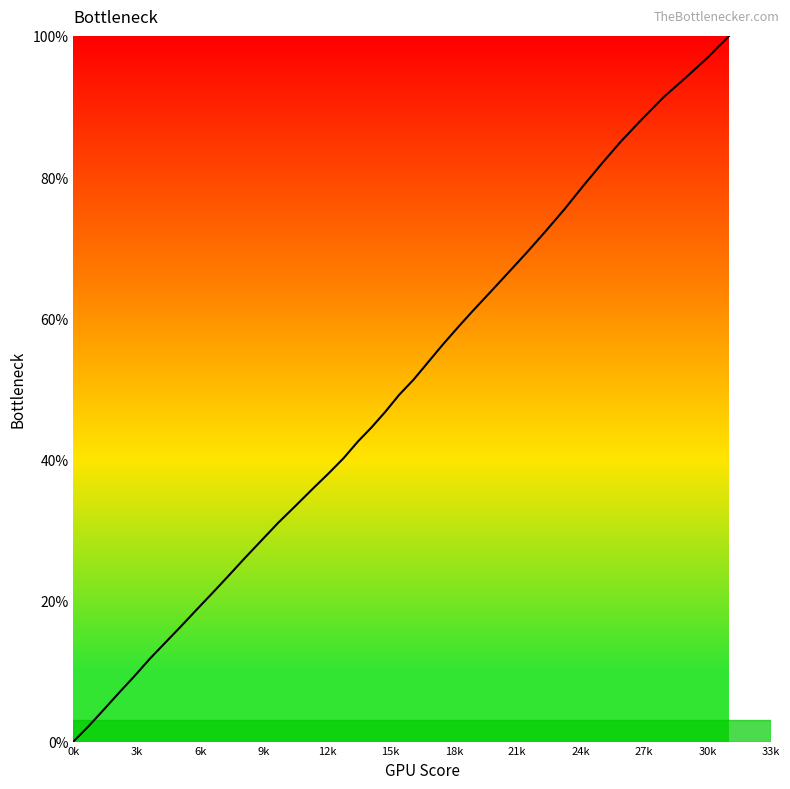

What is the difference between the maximum and minimum values?

100.0